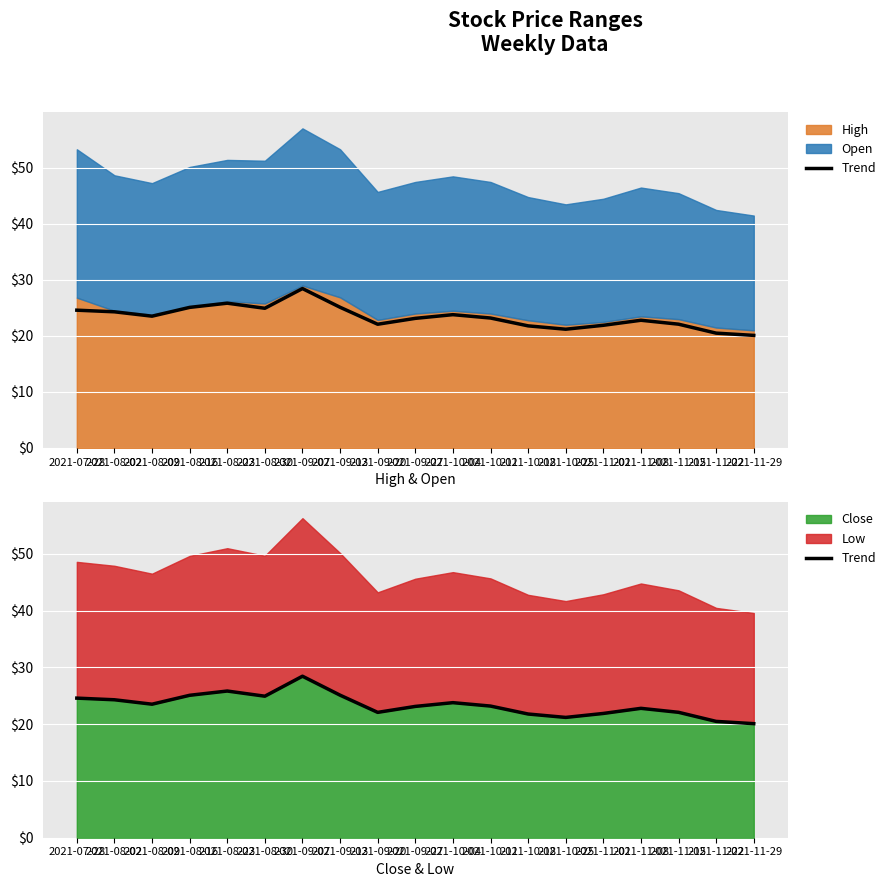

True or false: the data has more than 1 interior local peaks.

True